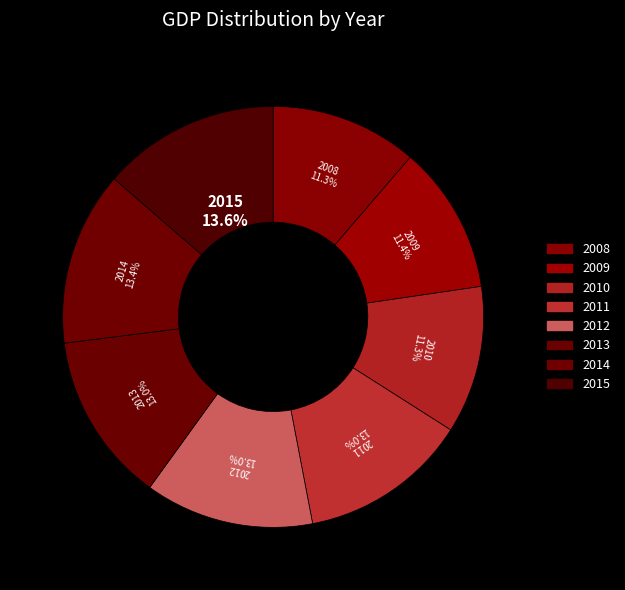

What percentage is NOT represented by 2008?

88.7%